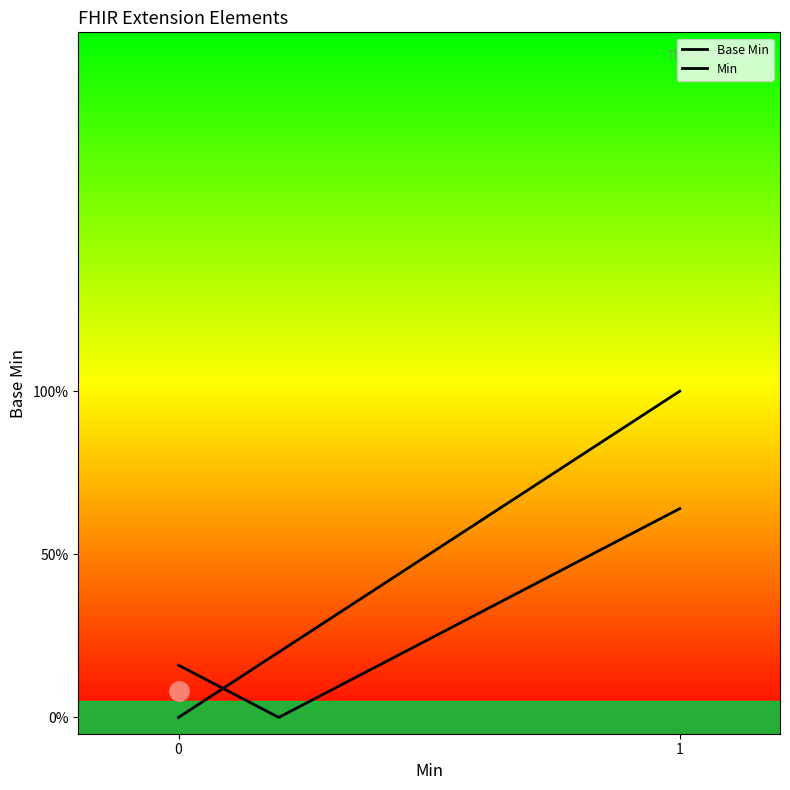

Is this an area chart (filled region under the line)?

Yes